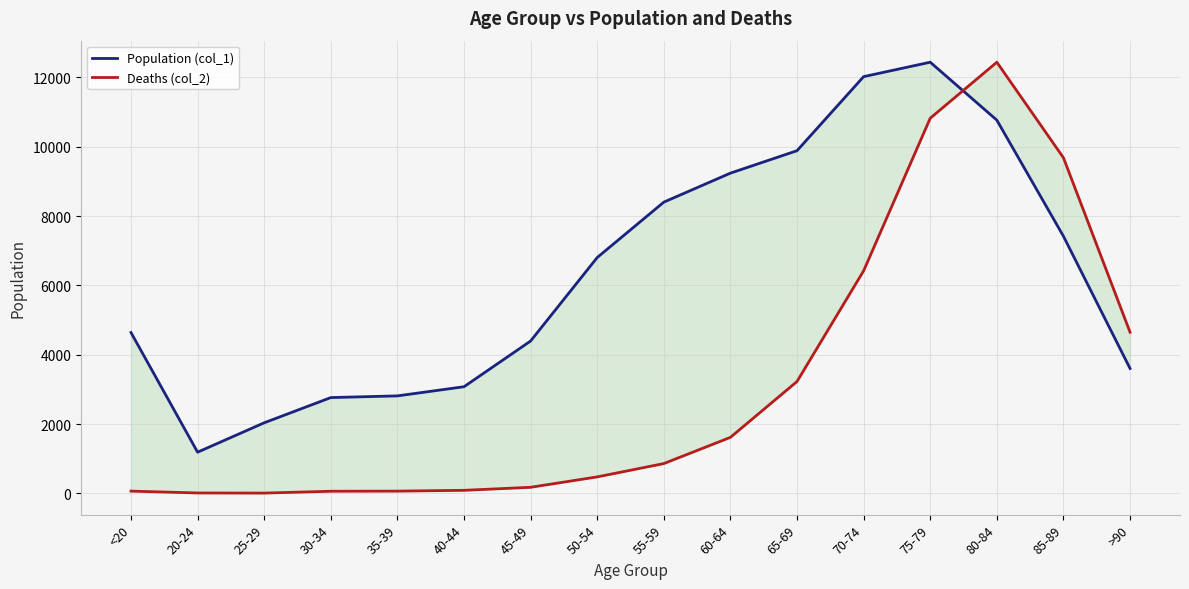

True or false: Deaths (col_2) has a value of 6420.2 at 70-74.

True